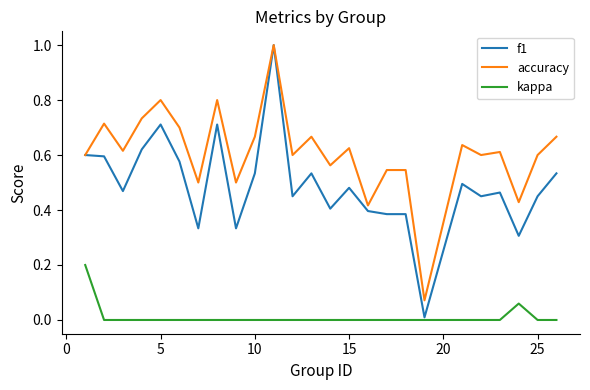

True or false: accuracy and kappa cross at least once.

False